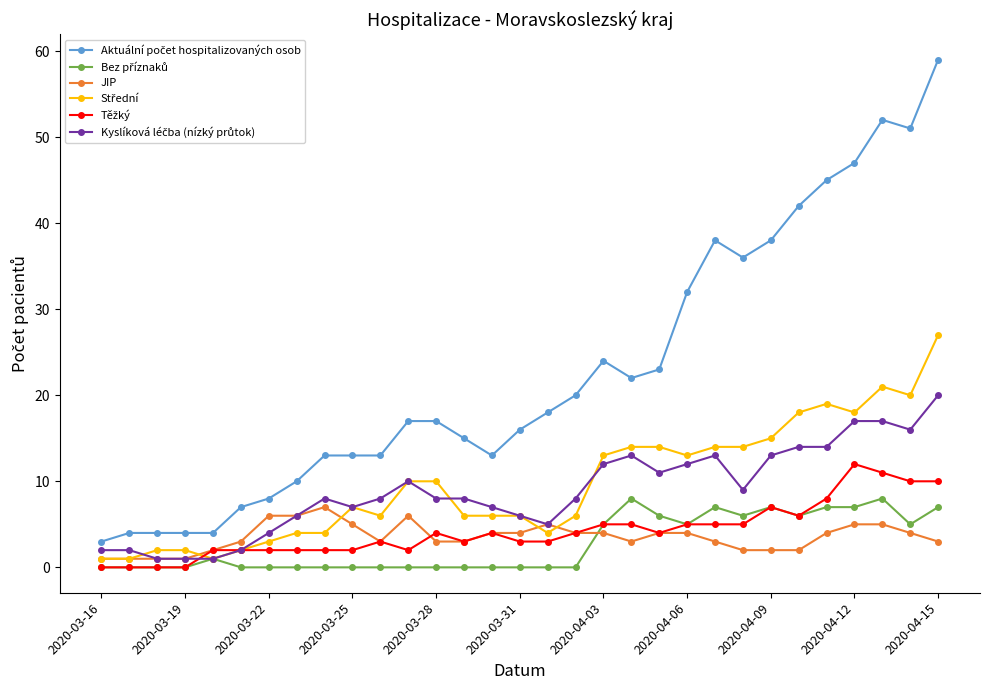

What is the maximum value shown in the chart?

59